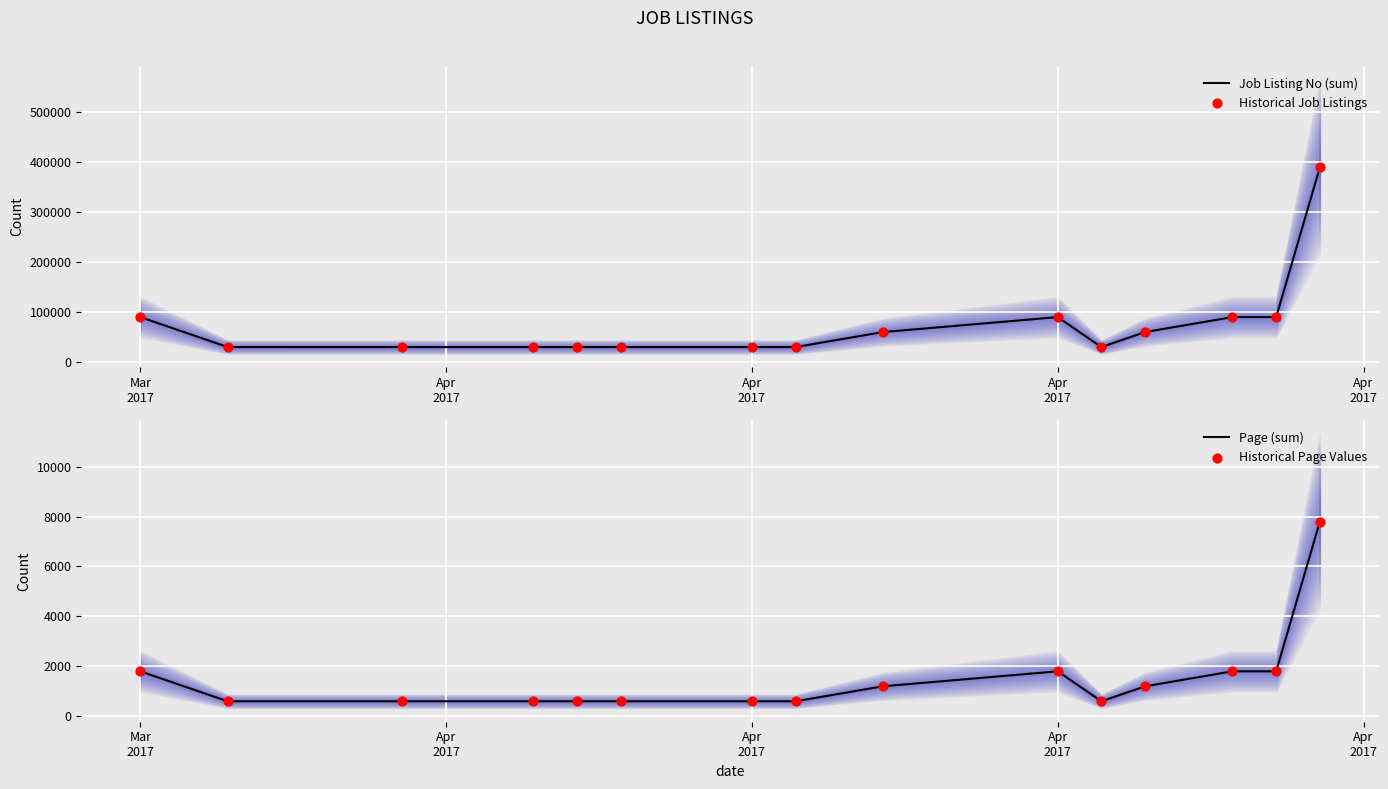

At how many categories does at least one series exceed 238624?

1